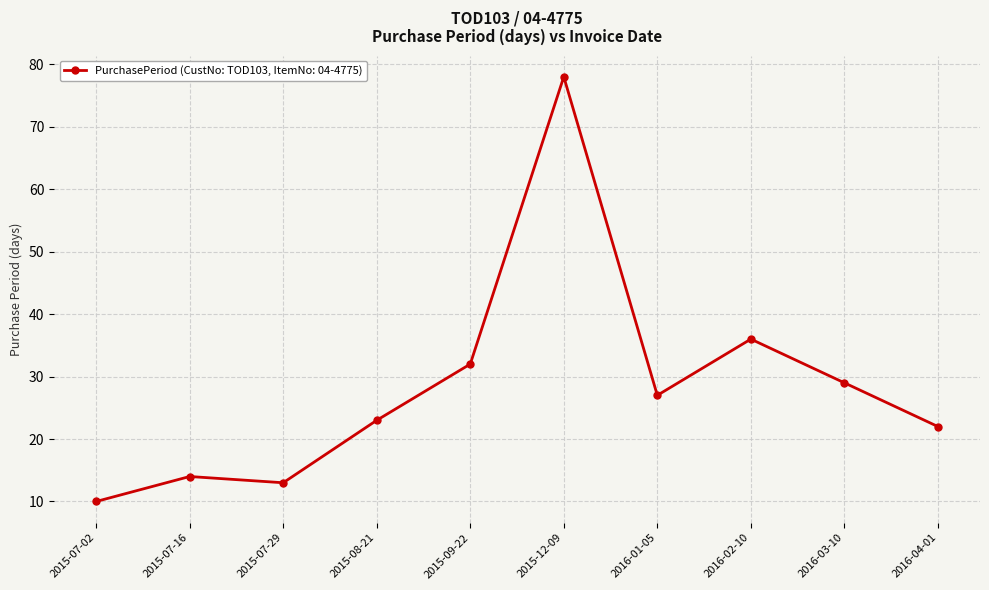

Reading left to right, extract all data points from this chart.

2015-07-02=10	2015-07-16=14	2015-07-29=13	2015-08-21=23	2015-09-22=32	2015-12-09=78	2016-01-05=27	2016-02-10=36	2016-03-10=29	2016-04-01=22